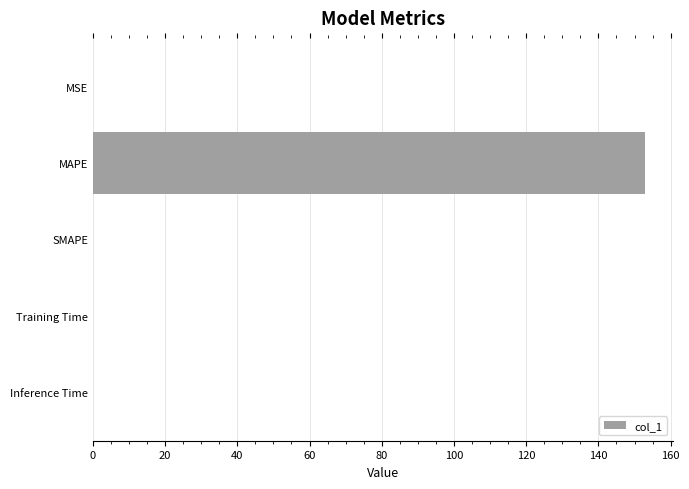

The chart shows a value of 0.0 at SMAPE. True or false?

True